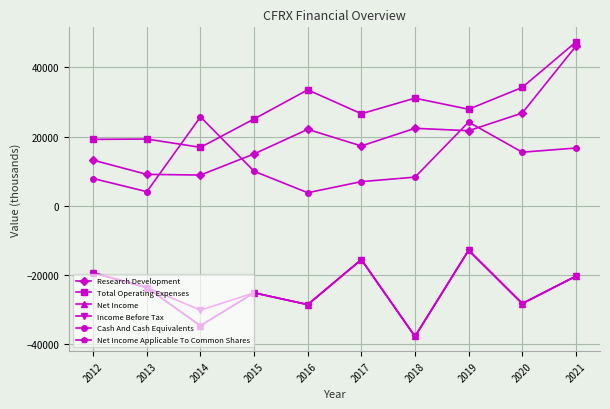

Is it true that Total Operating Expenses equals 19300 at 2013?

True